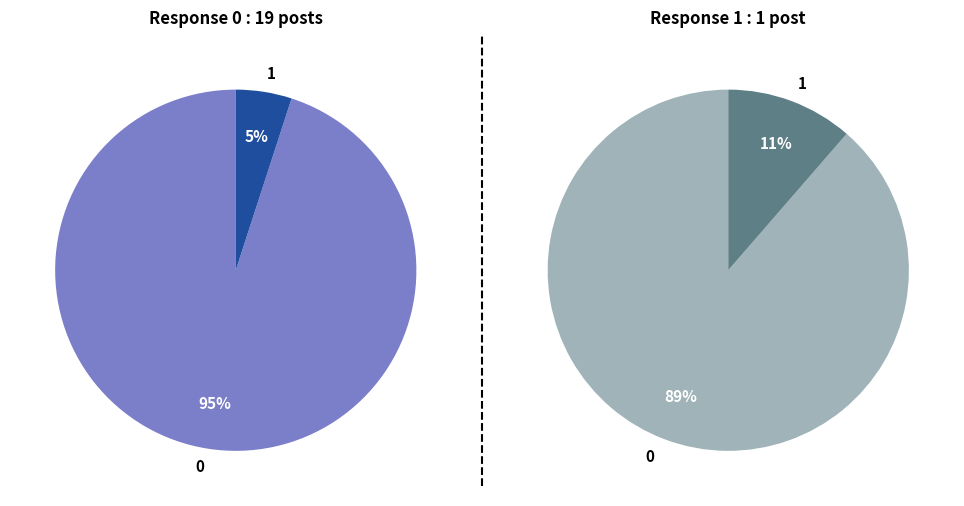

To the nearest percent, what is the average slice percentage?

50%